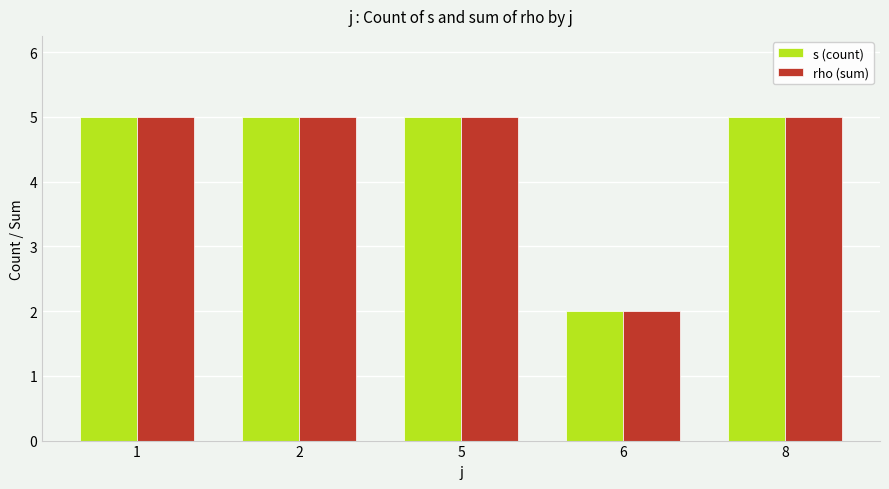

What is the smallest value displayed?

2